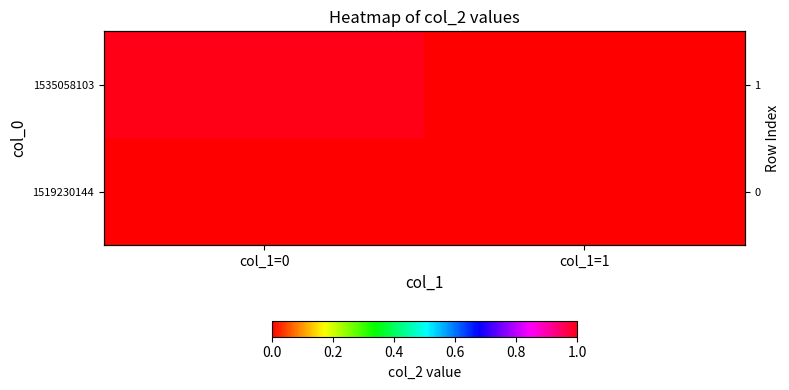

List the series in order of their peak value, highest first.

1535058103, 1519230144